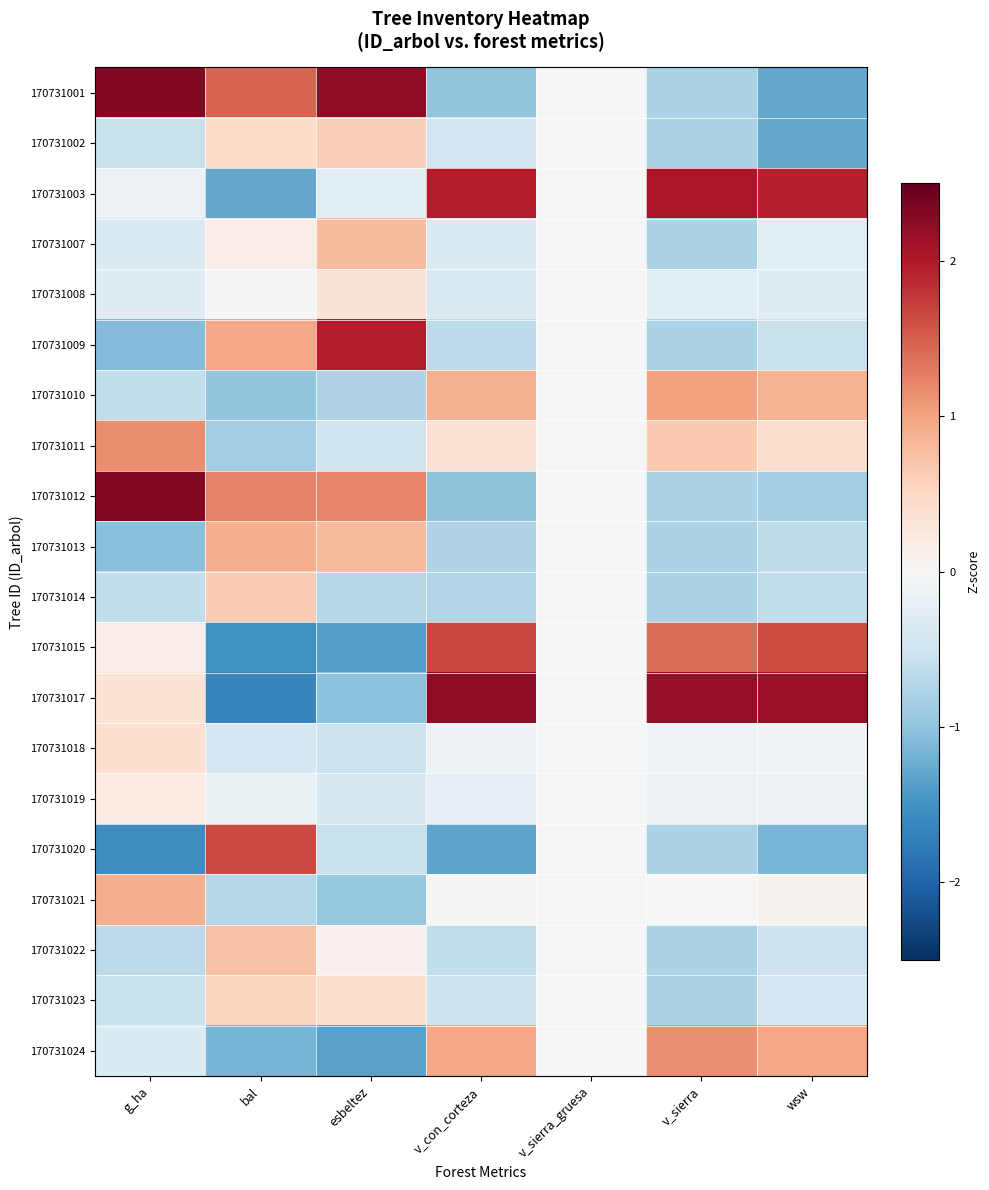

Rank the series at v_con_corteza from lowest to highest value.

170731020, 170731012, 170731001, 170731013, 170731014, 170731009, 170731022, 170731023, 170731002, 170731008, 170731007, 170731019, 170731018, 170731021, 170731011, 170731010, 170731024, 170731015, 170731003, 170731017